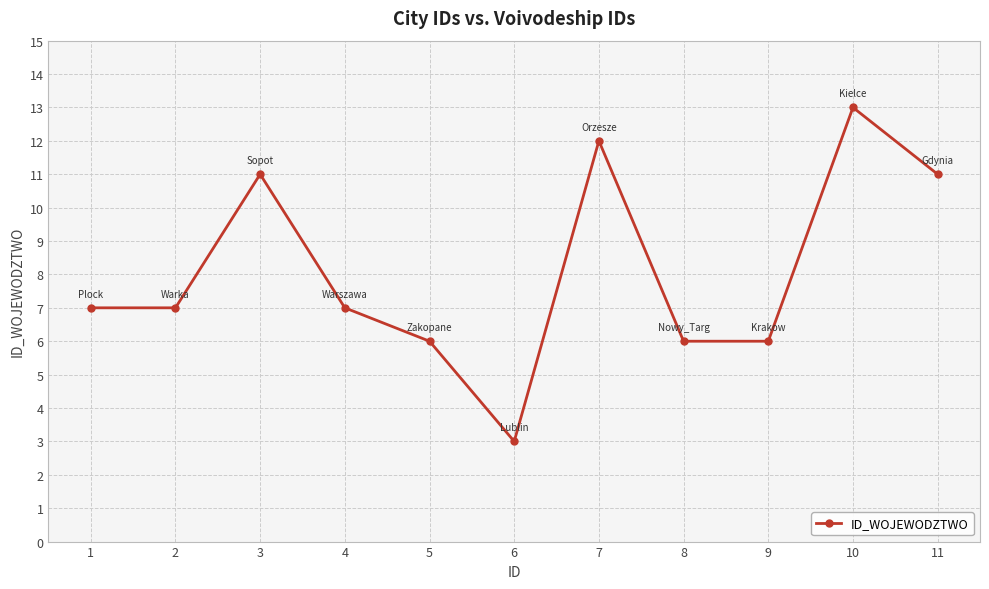

What is the sum of all values?

89